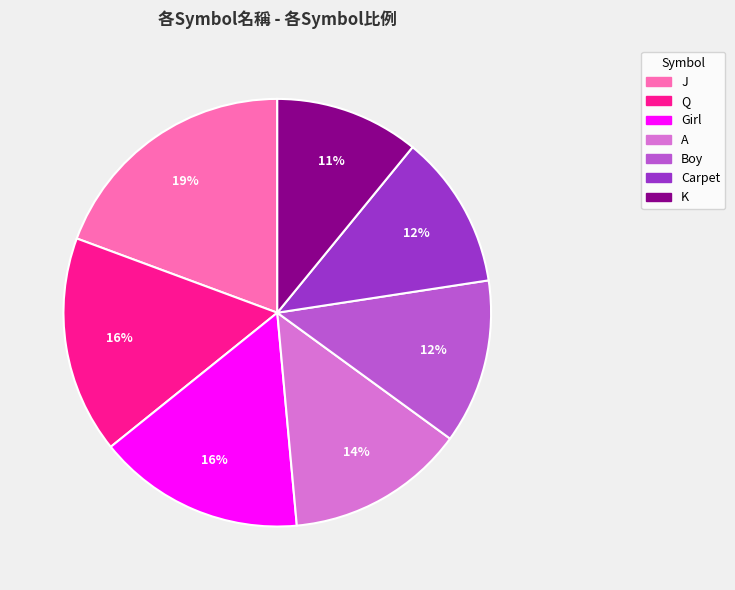

Is it true that K is 11% of the pie?

True